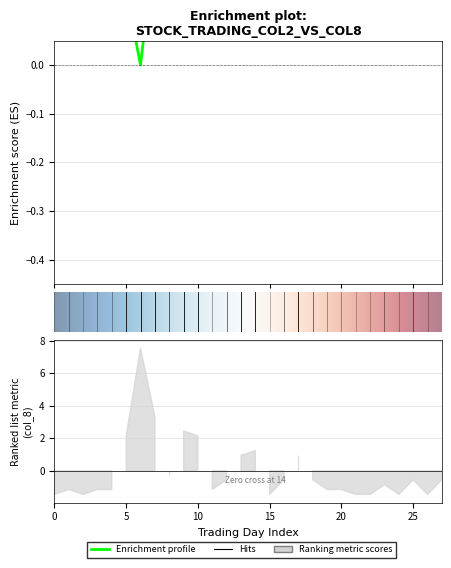

Which label corresponds to the smallest value in the chart?

6